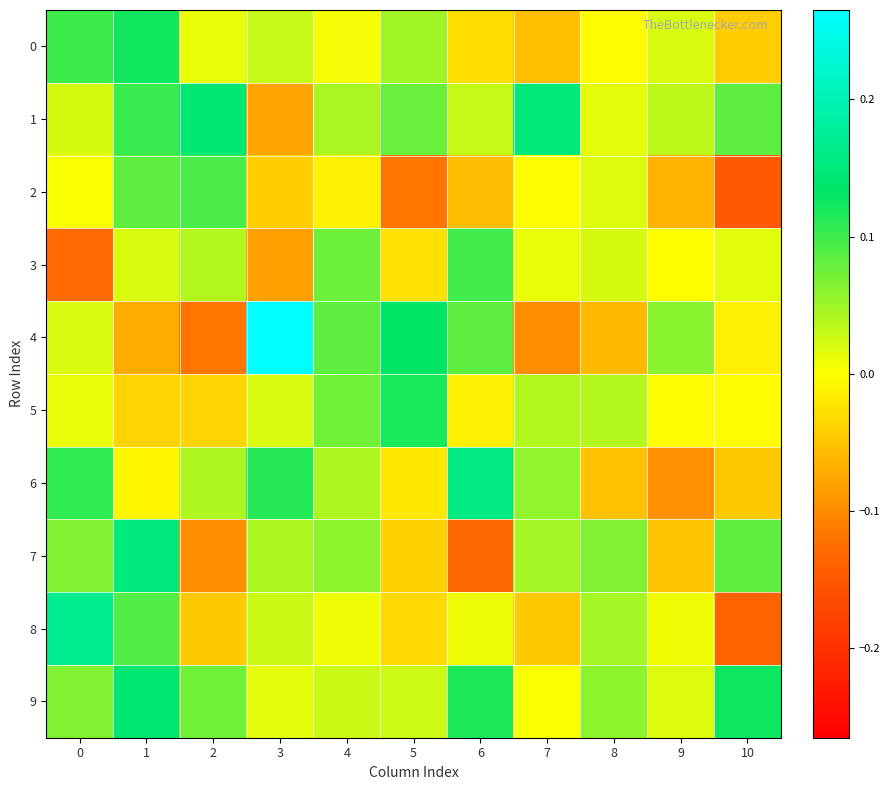

Which series has the largest total across all categories?

9